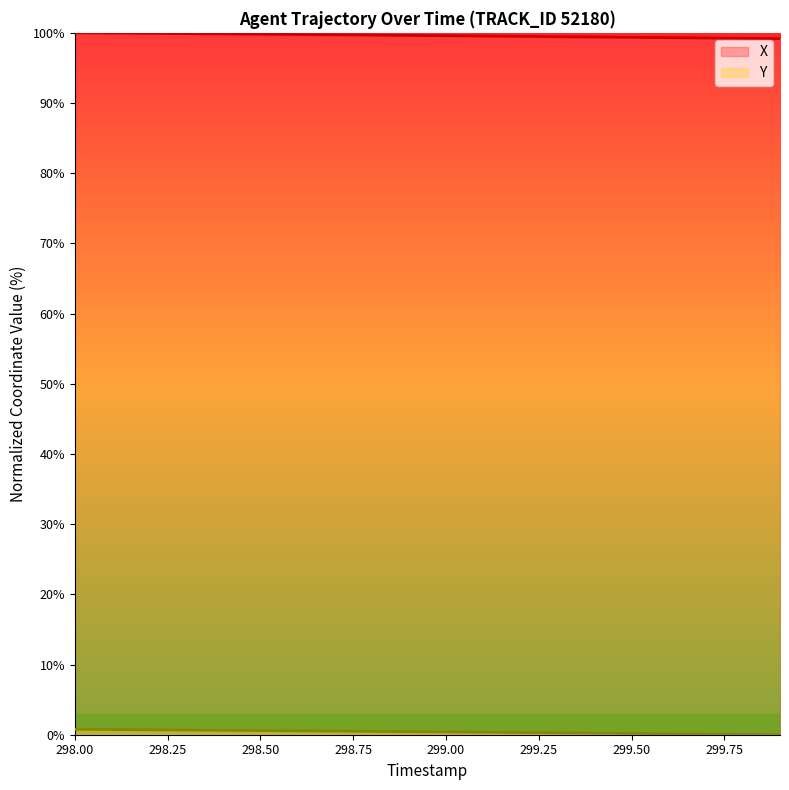

Is it true that Y equals 0.2 at 299.6?

False